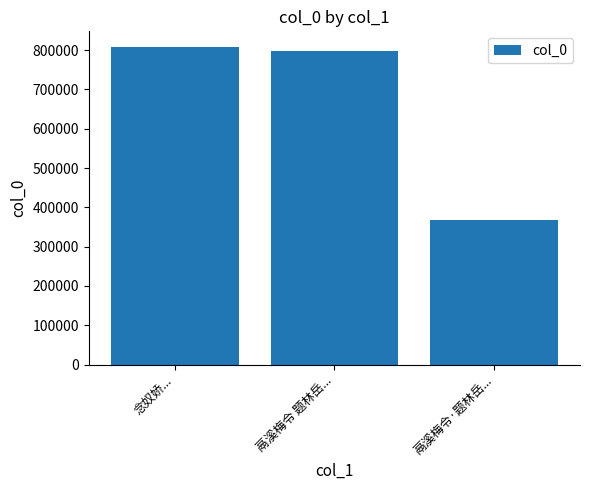

What is the change in value from 念奴娇... to 鬲溪梅令 题林岳...?

-8561